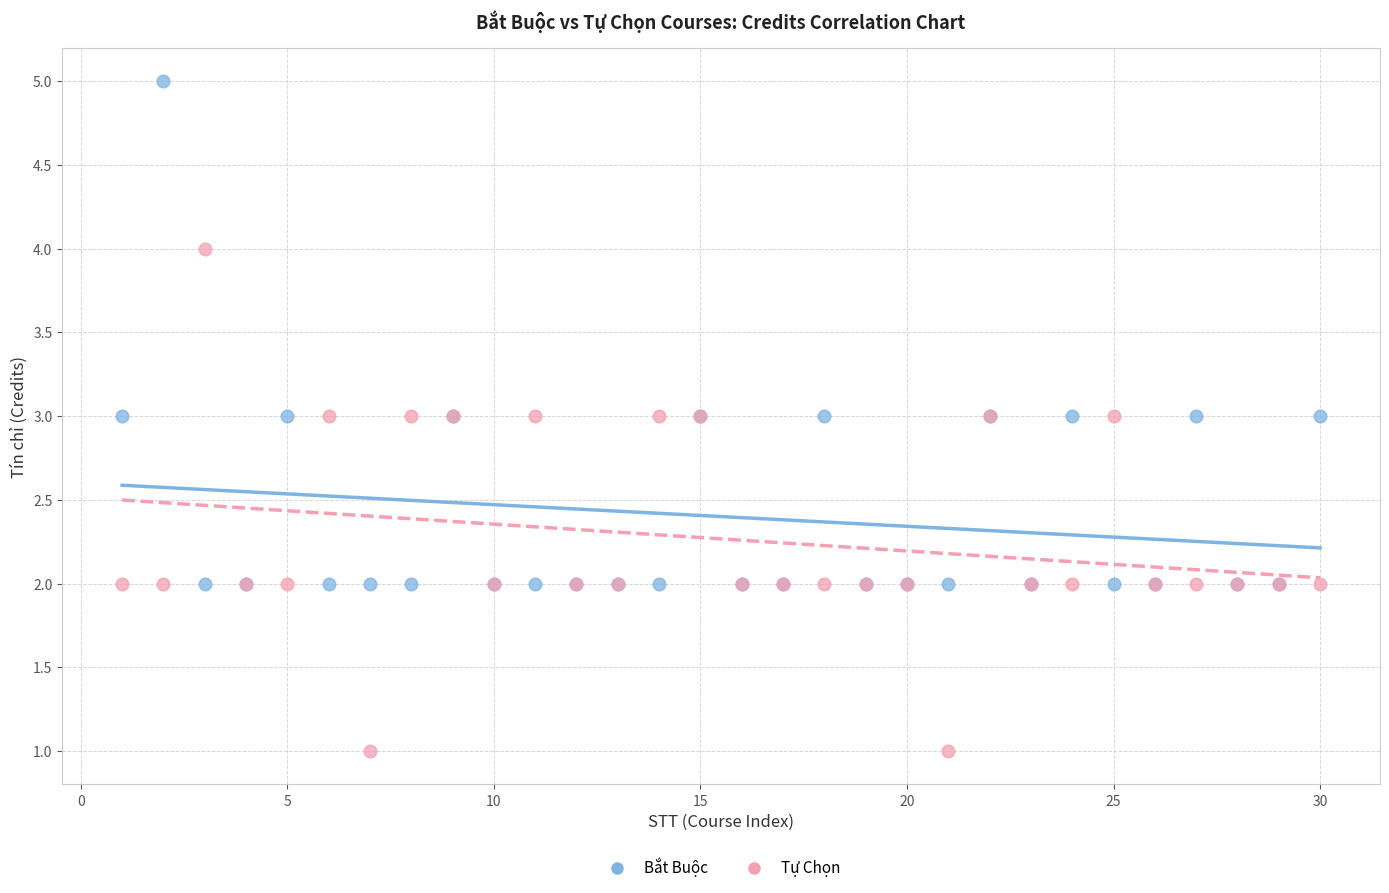

Which series contains the lowest Y value?

Tự Chọn